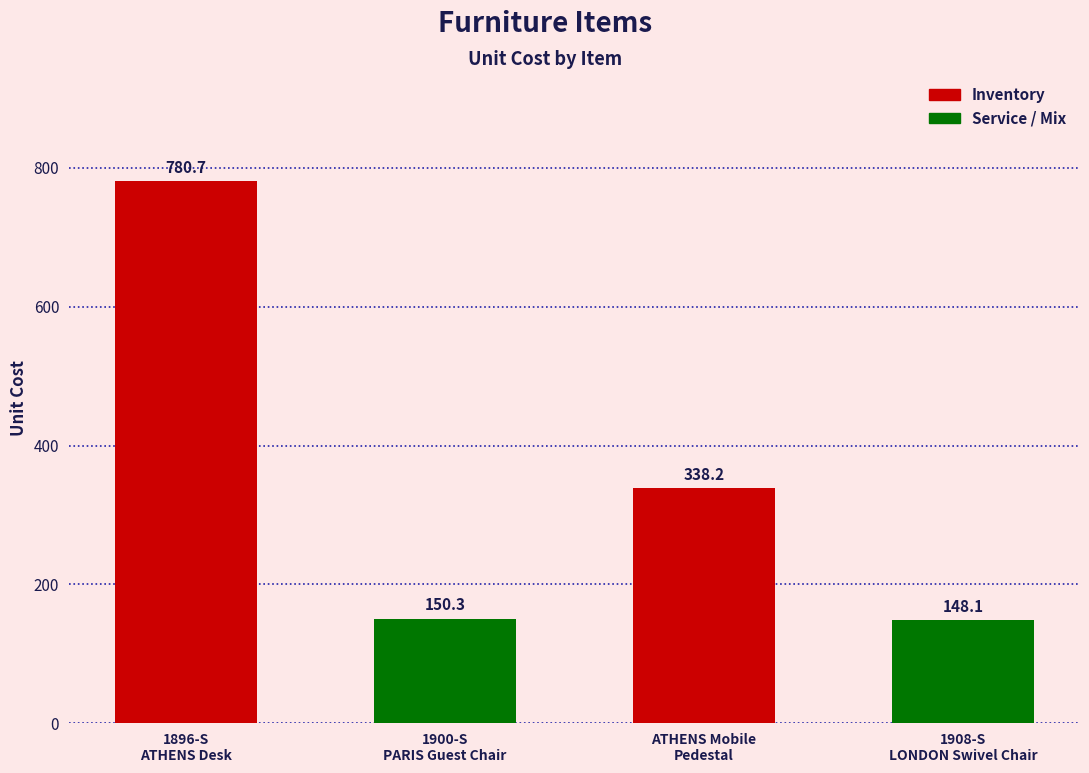

What position from the right is 1896-S
ATHENS Desk?

4